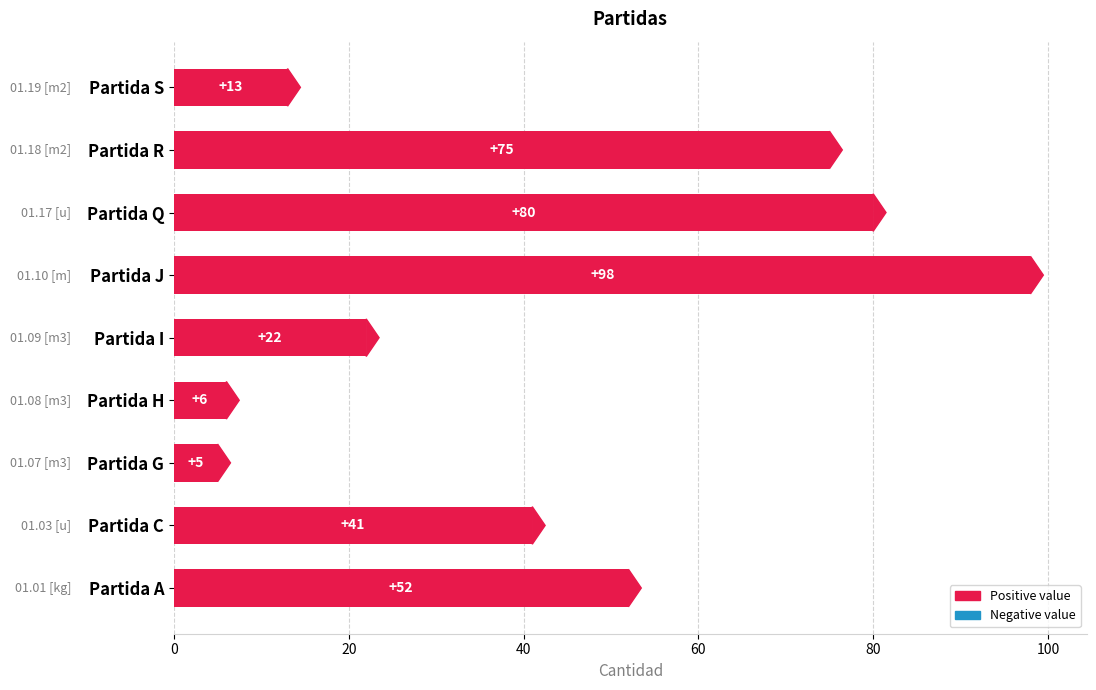

What is the sum of the values at Partida C and Partida S?

54